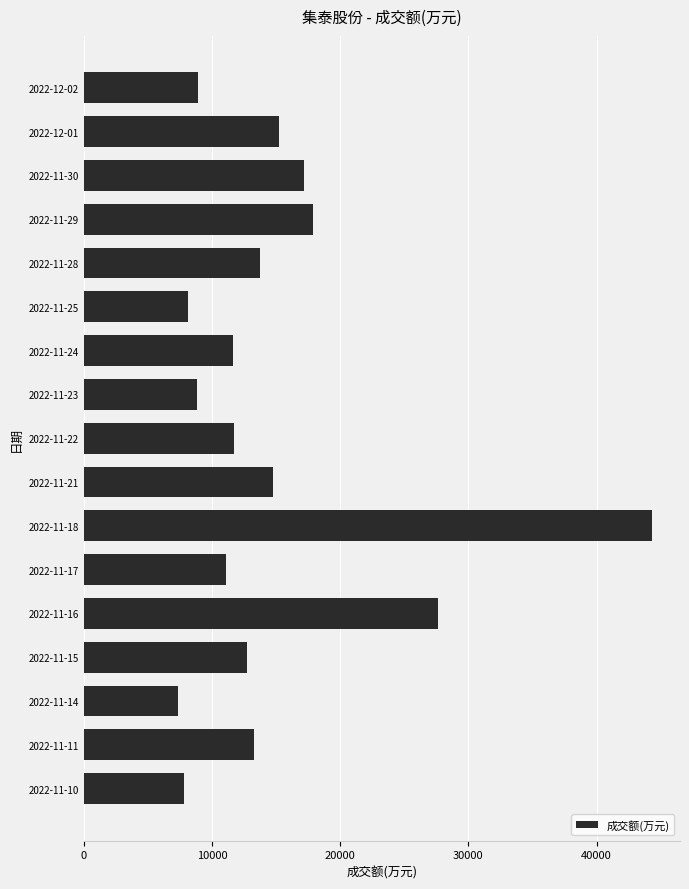

Between 2022-11-11 and 2022-12-01, which is larger?

2022-12-01